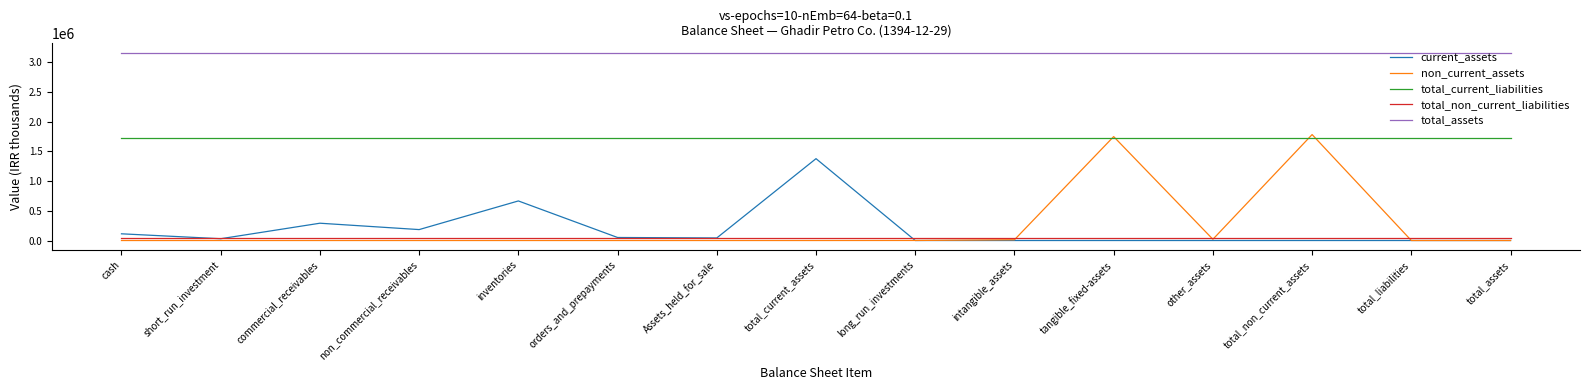

What is the greatest value displayed?

3159965